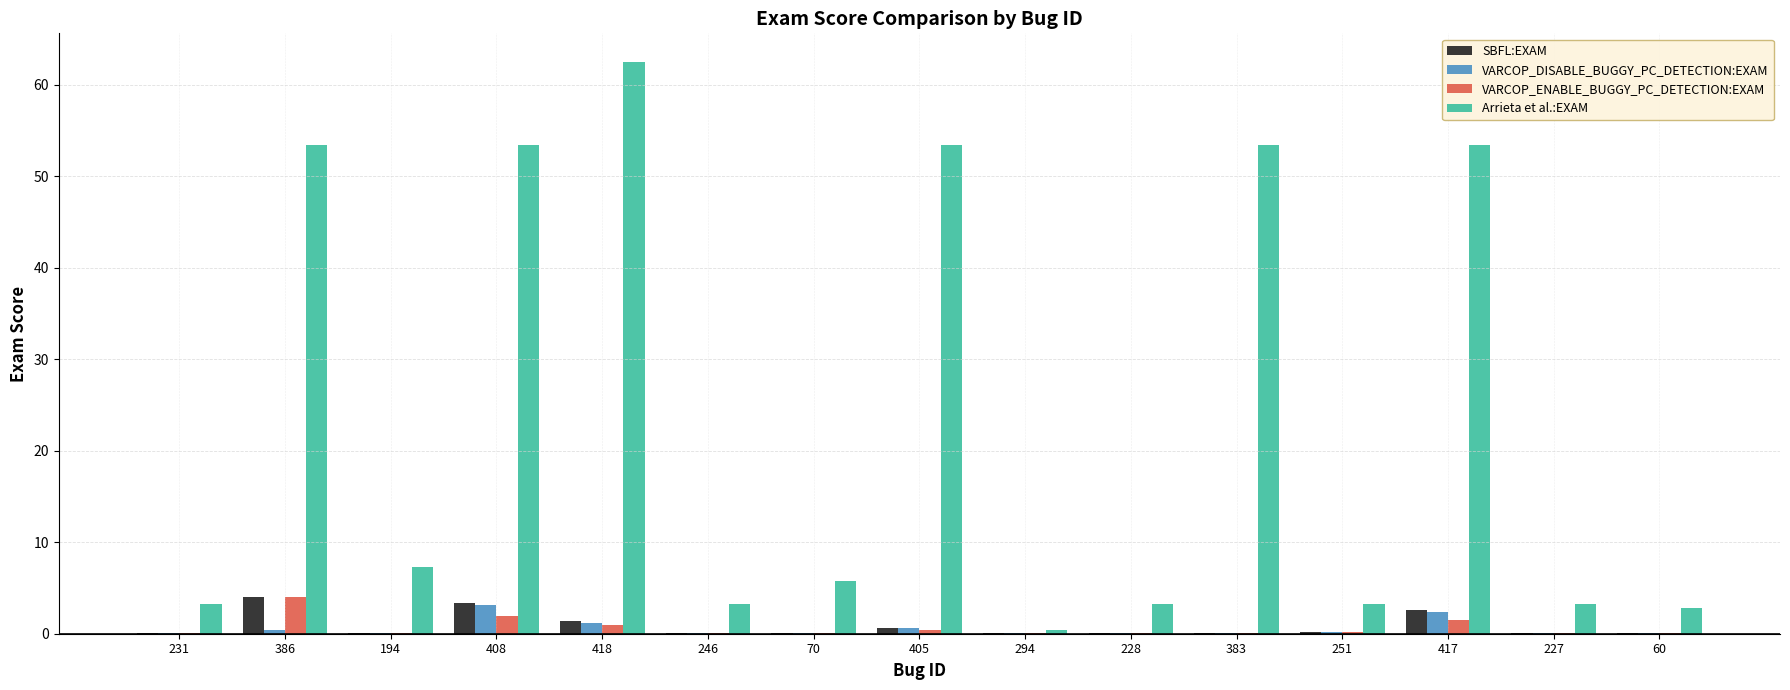

Between 405 and 227, which series saw the biggest shift?

Arrieta et al.:EXAM